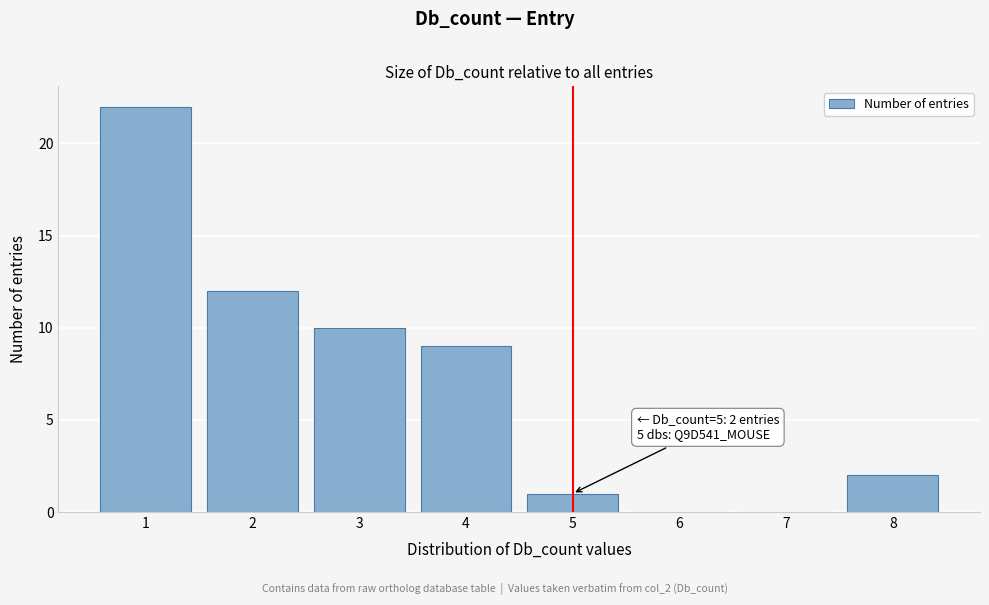

Which range on the x-axis has the tallest bar?

0.5 to 1.5